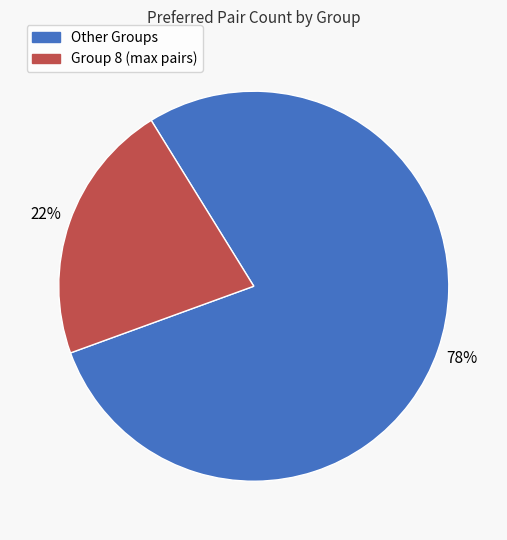

To the nearest percent, what is the average slice percentage?

50%